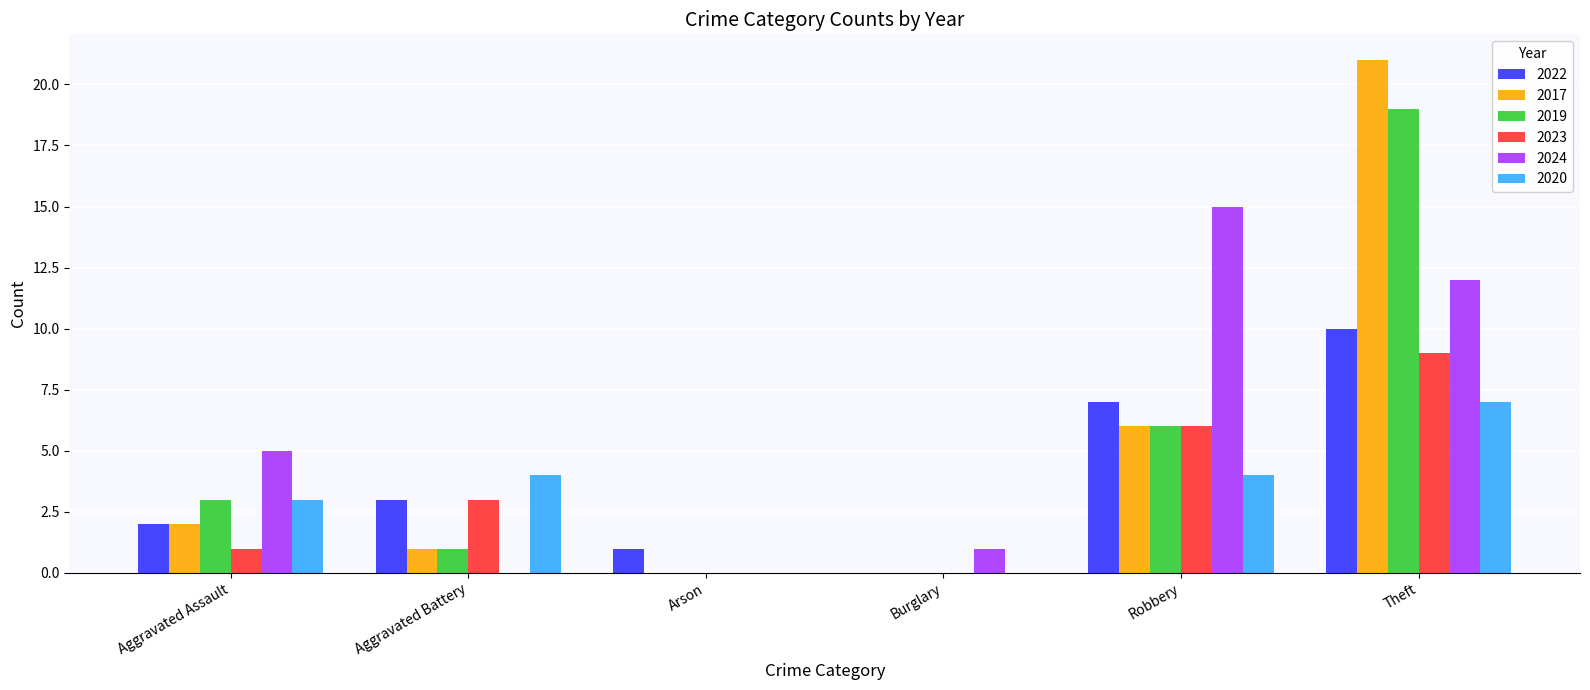

Which category has the highest value in the 2020 series?

Theft